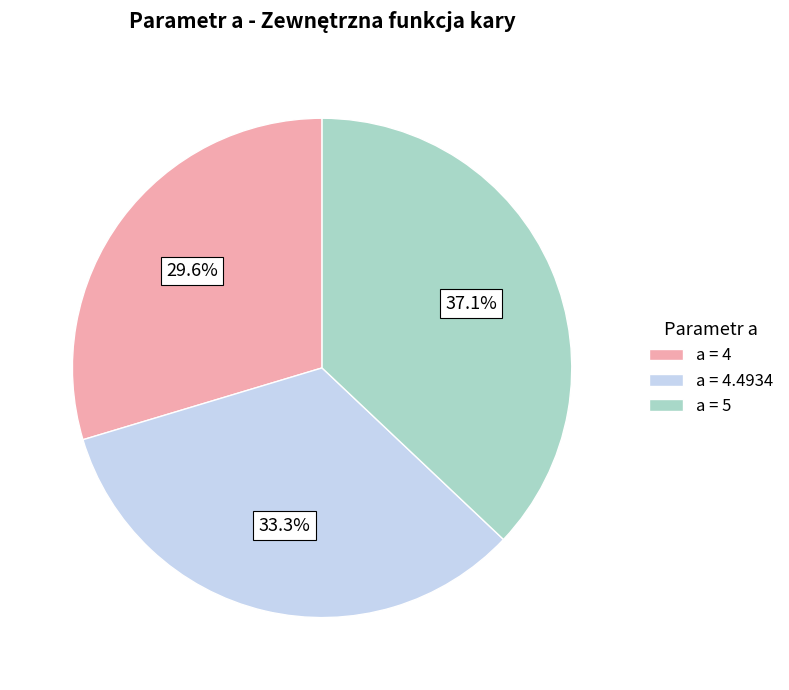

Is there any slice that represents more than half of the pie?

No